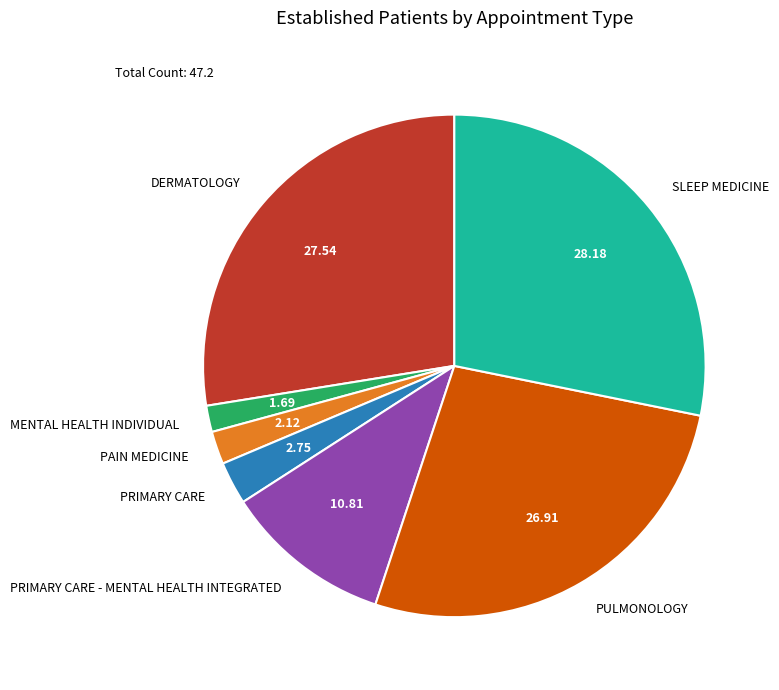

What is the largest slice in the pie chart?

SLEEP MEDICINE